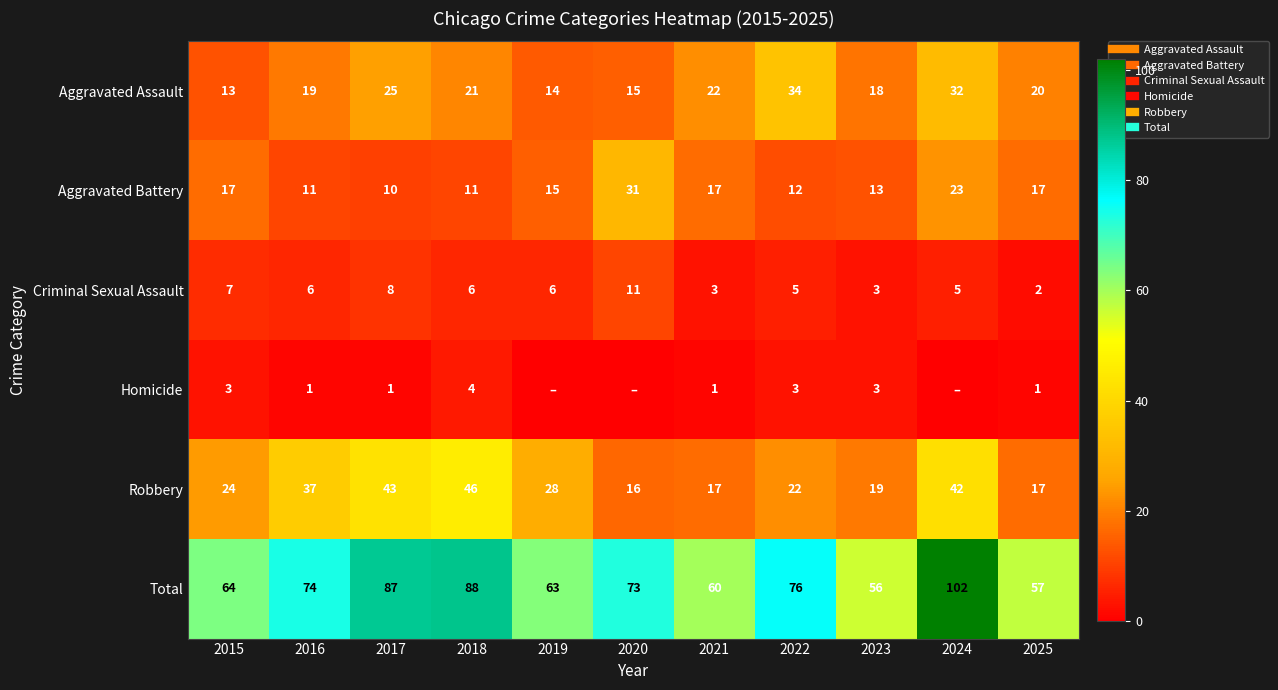

At which label is Total closest to 79?

2022